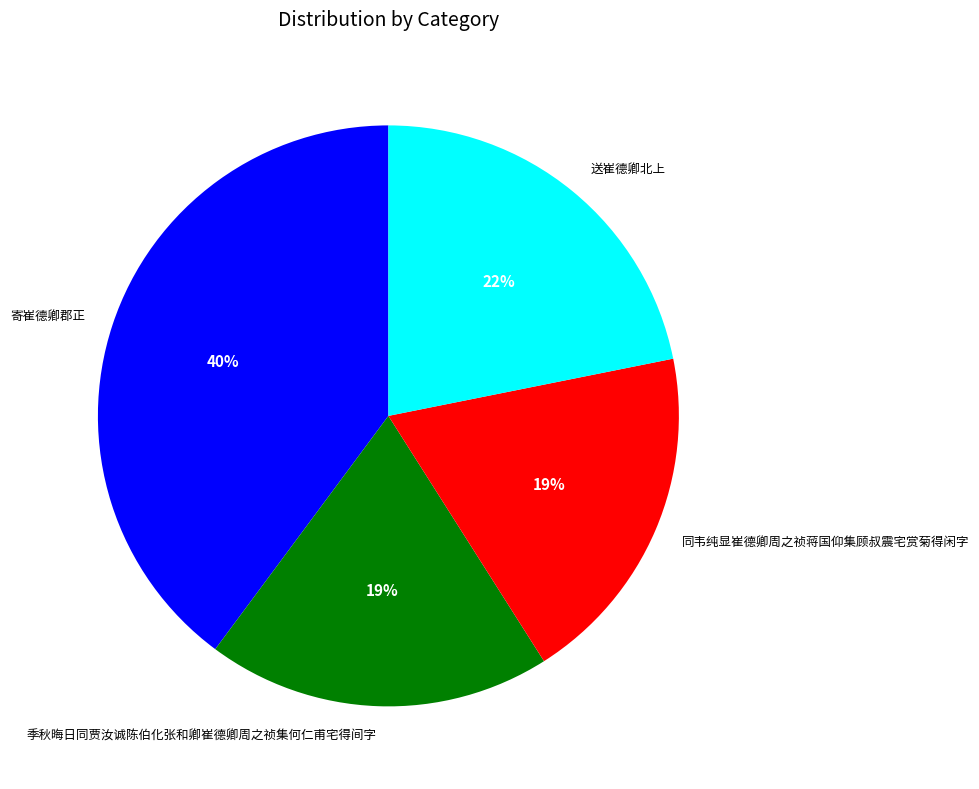

To the nearest percent, what portion does 季秋晦日同贾汝诚陈伯化张和卿崔德卿周之祯集何仁甫宅得间字 represent?

19%